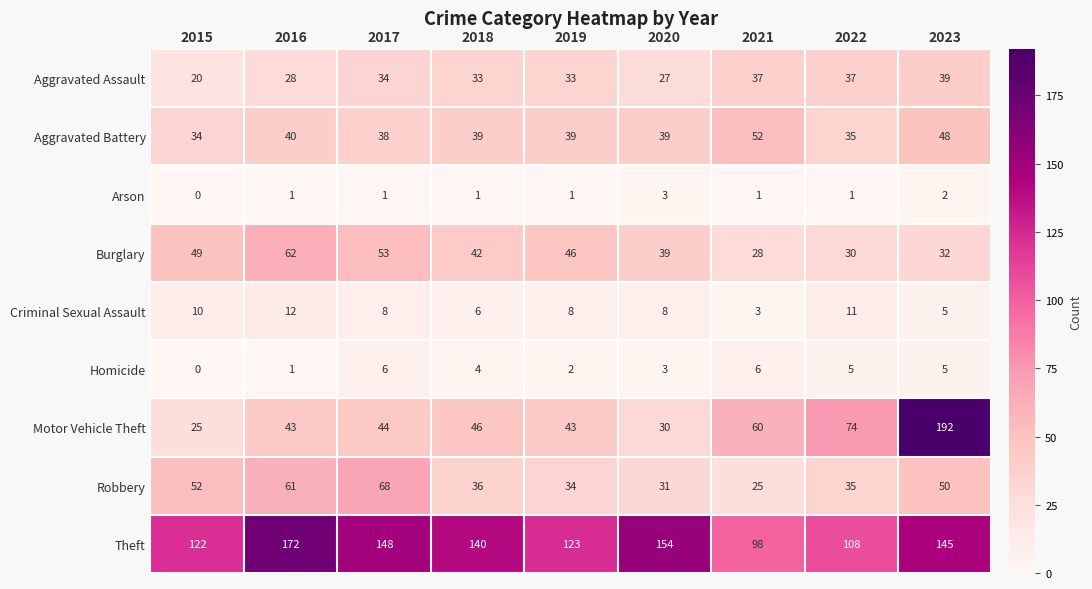

What is the total value across all series at 2021?

310